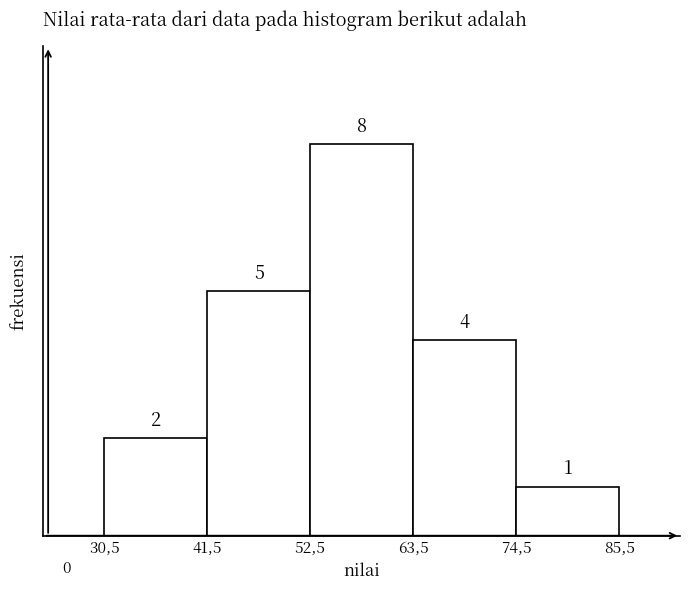

Reading left to right, list all the values displayed in this chart.

2	5	8	4	1